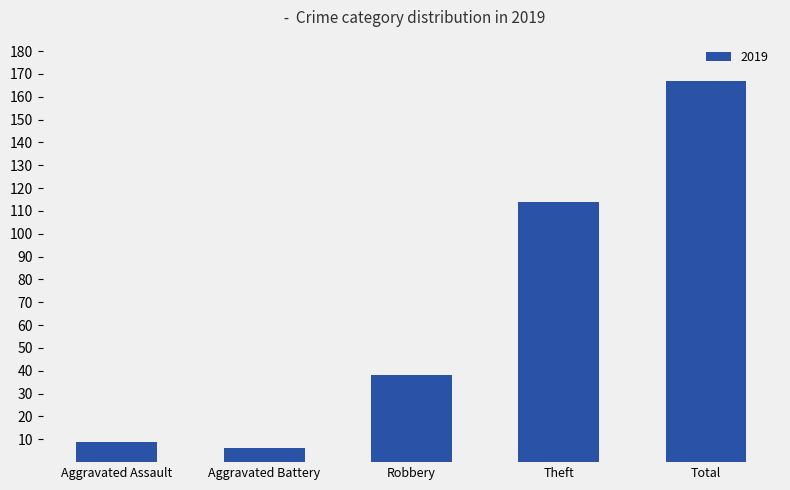

How many series are shown in this chart?

1